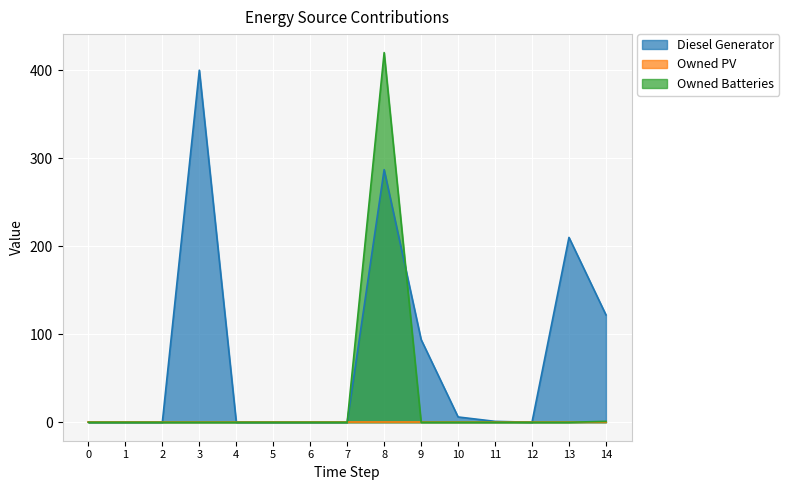

Rank the series at 7 from highest to lowest value.

Diesel Generator, Owned Batteries